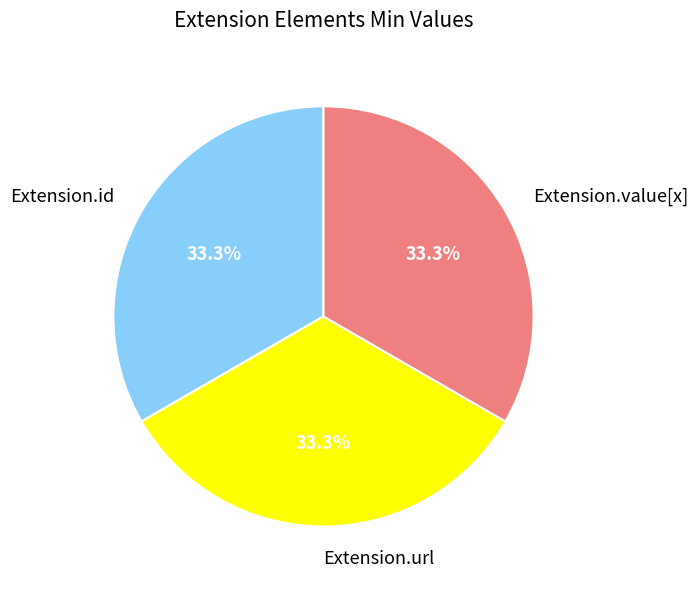

Does Extension.id account for over 50% of the chart?

No